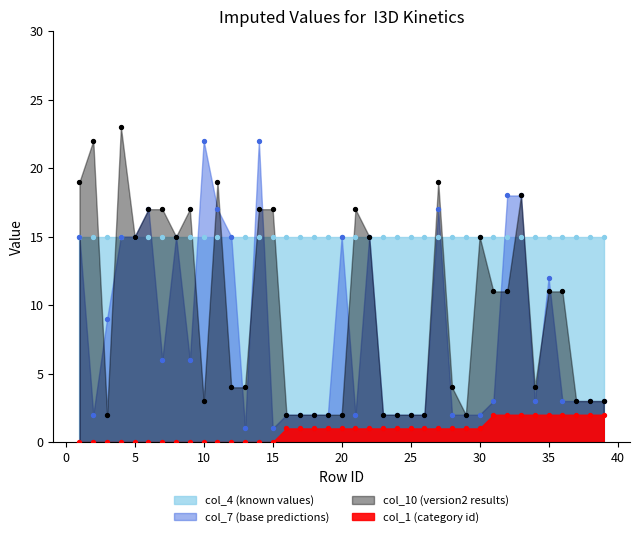

Which series has the widest spread of Y values?

col_7